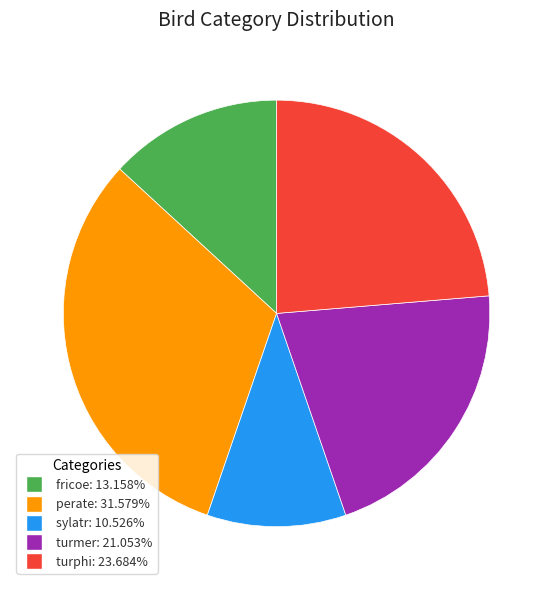

The turphi slice represents 24% of the pie. True or false?

True